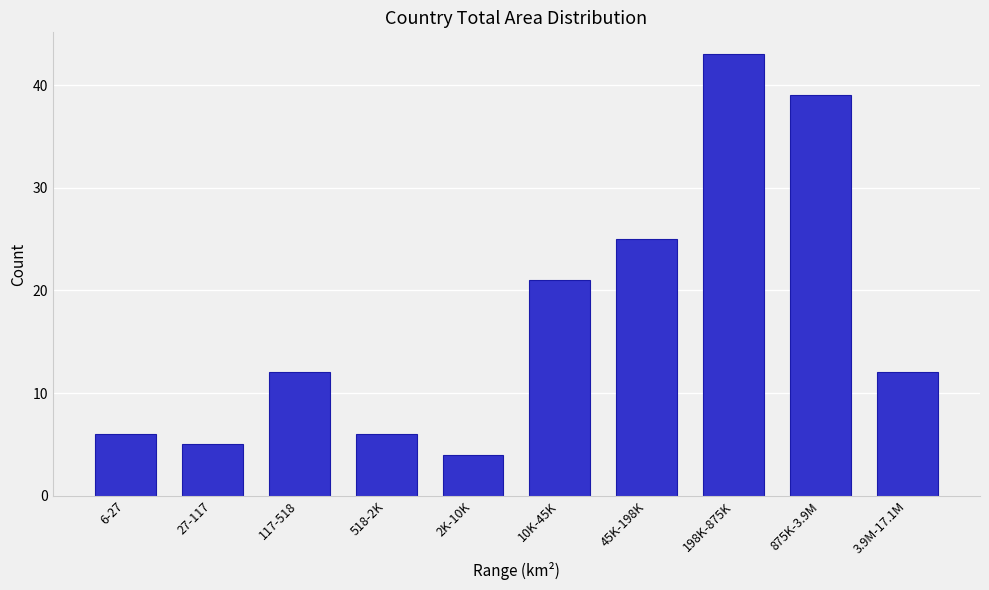

Reading left to right, what are all the values shown in this chart?

6-27=6	27-117=5	117-518=12	518-2K=6	2K-10K=4	10K-45K=21	45K-198K=25	198K-875K=43	875K-3.9M=39	3.9M-17.1M=12